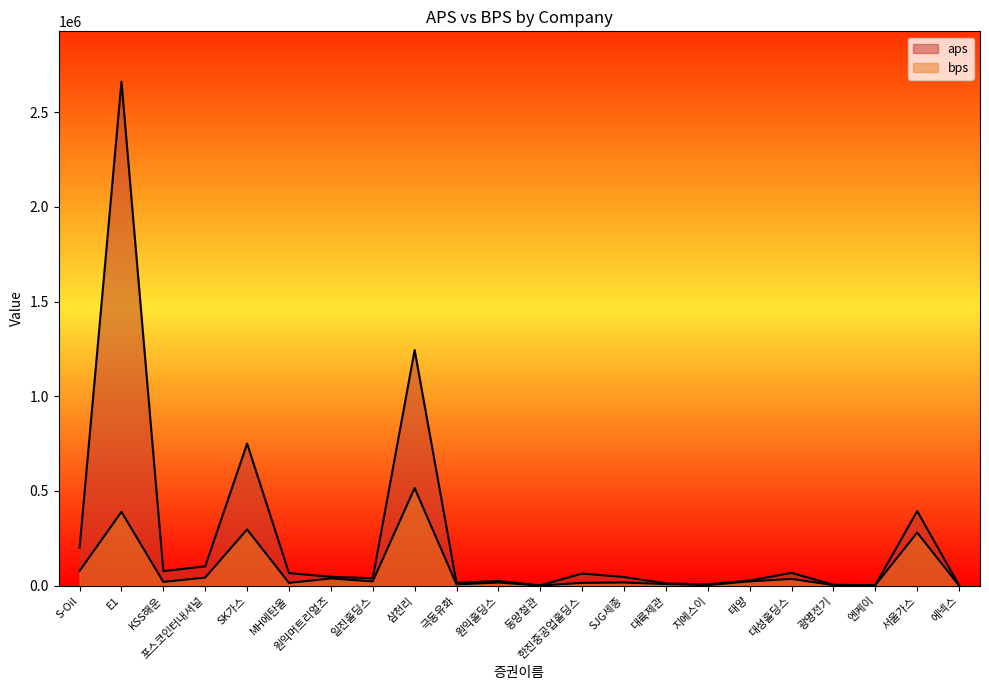

The aps series shows 2660695.6 at E1. True or false?

True